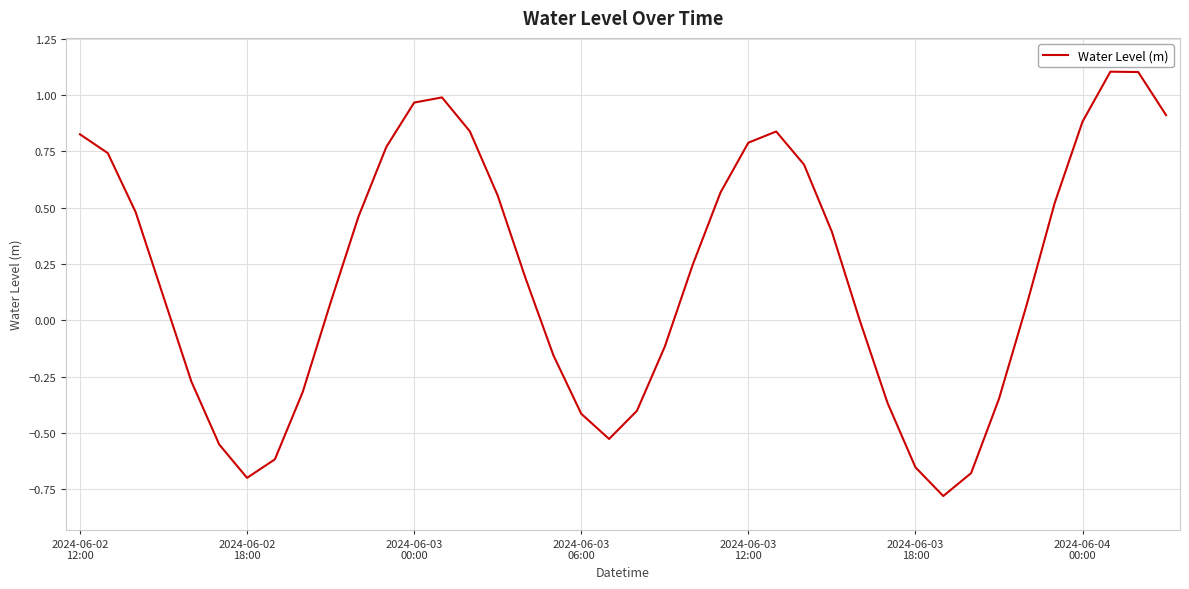

What is the smallest value displayed?

-0.8